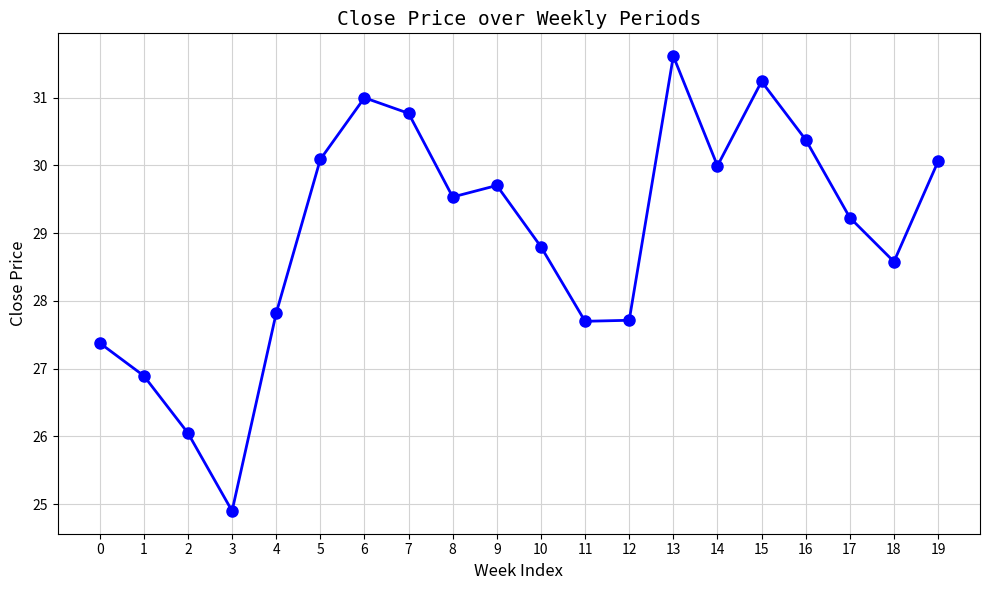

True or false: there are more than 2 points higher than both neighbors.

True